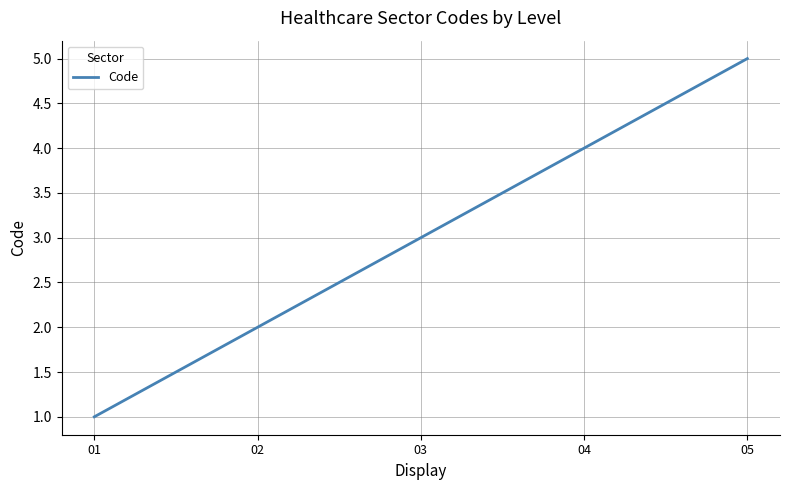

Reading left to right, list all the values displayed in this chart.

01=1	02=2	03=3	04=4	05=5